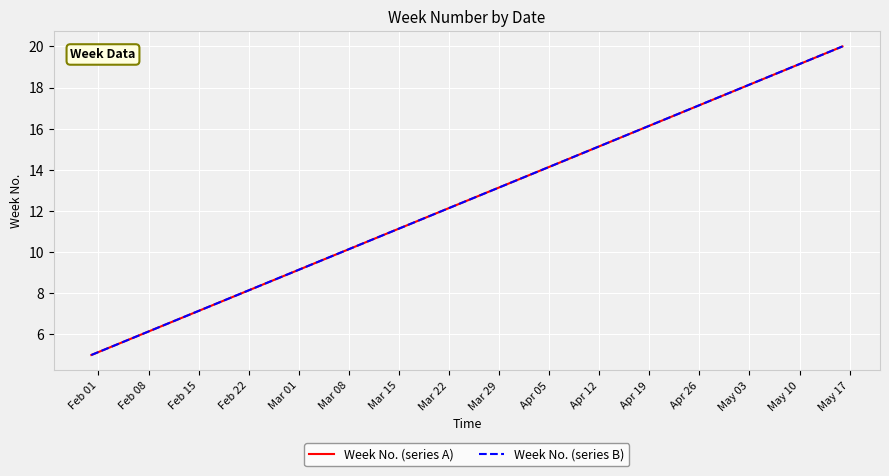

Does the chart display data point markers on the line(s)?

No